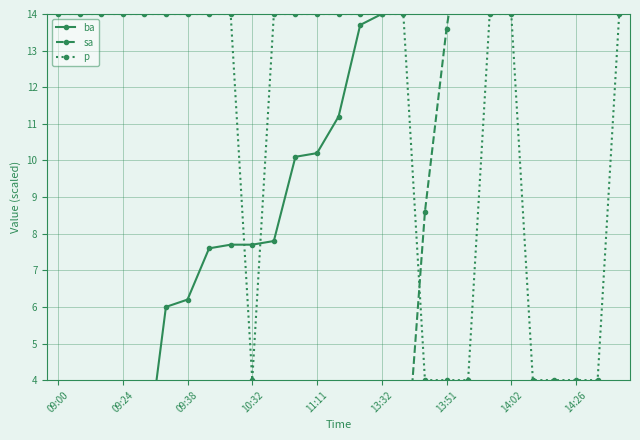

Rank the series by their maximum value, from lowest to highest.

p, ba, sa